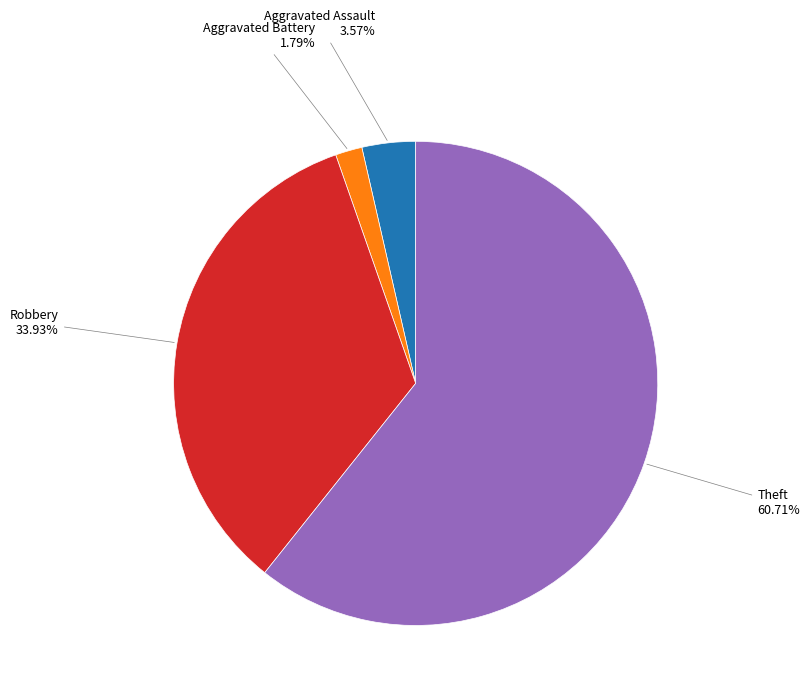

Is there any slice that represents more than half of the pie?

Yes